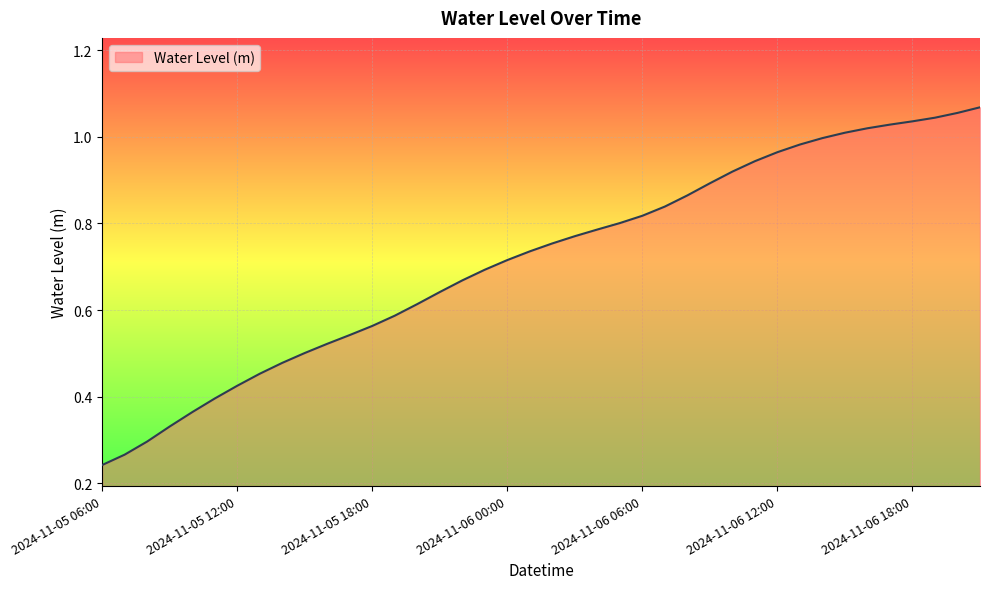

Does the chart have visible grid lines?

Yes